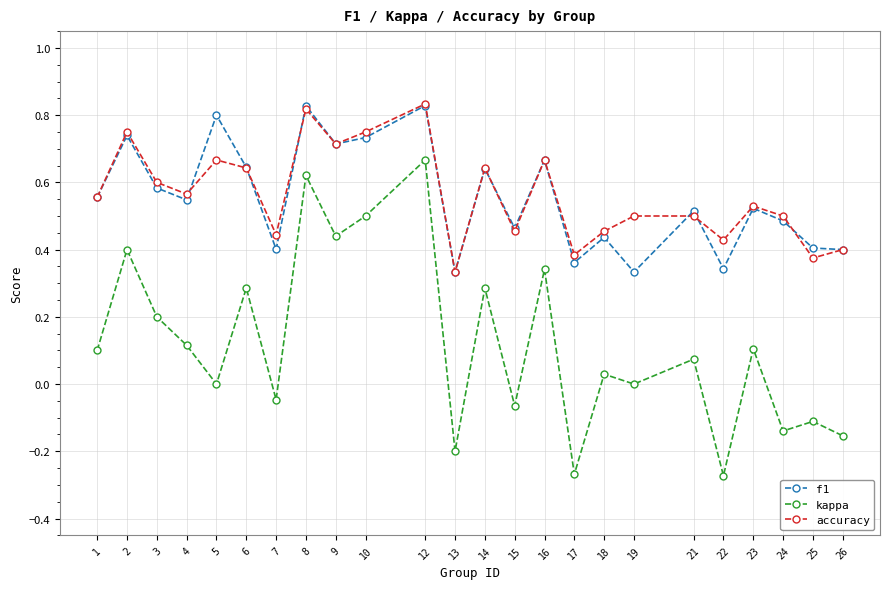

Is the value of kappa at 3 greater than the value of f1 at 25?

No